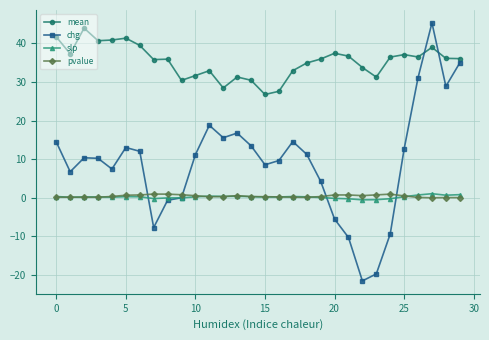

Which series has the widest spread of values?

chg